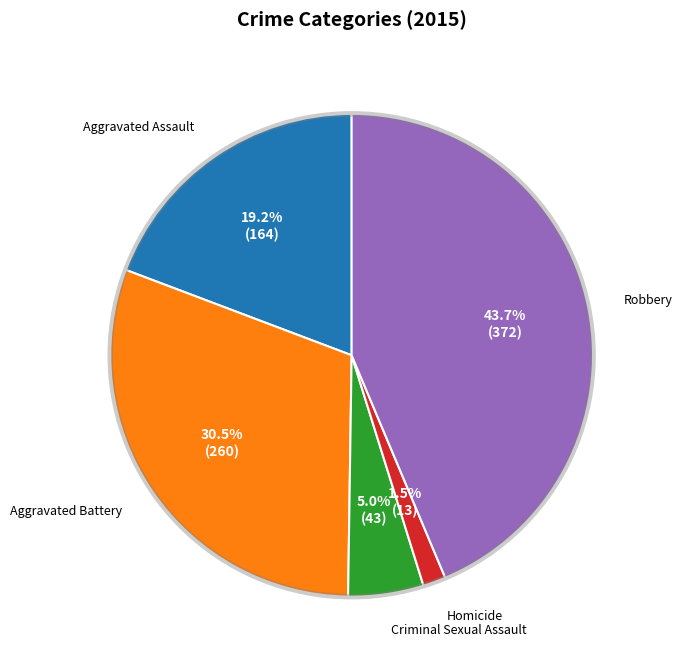

Is there a majority slice in this chart?

No